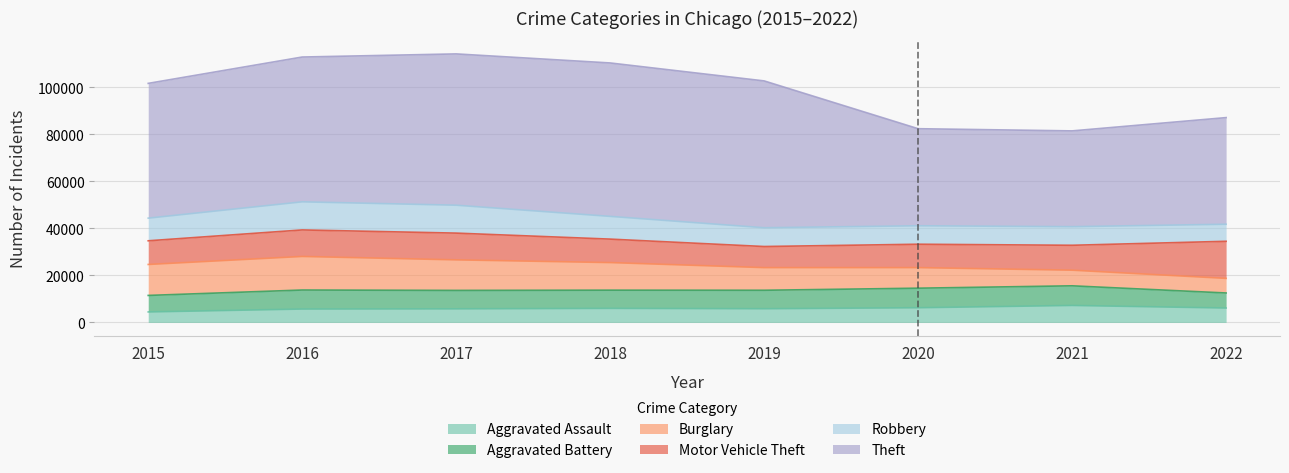

Which series ends up on top after the final intersection of Burglary and Aggravated Battery?

Aggravated Battery